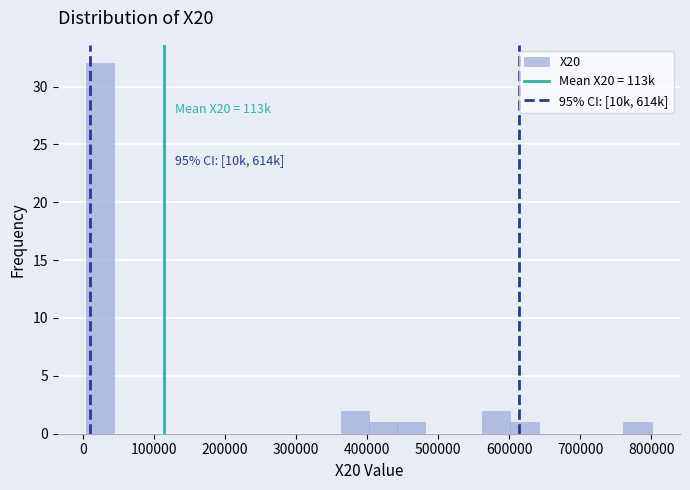

Read against the x-axis, roughly where is the centre of the tallest bar?

20000